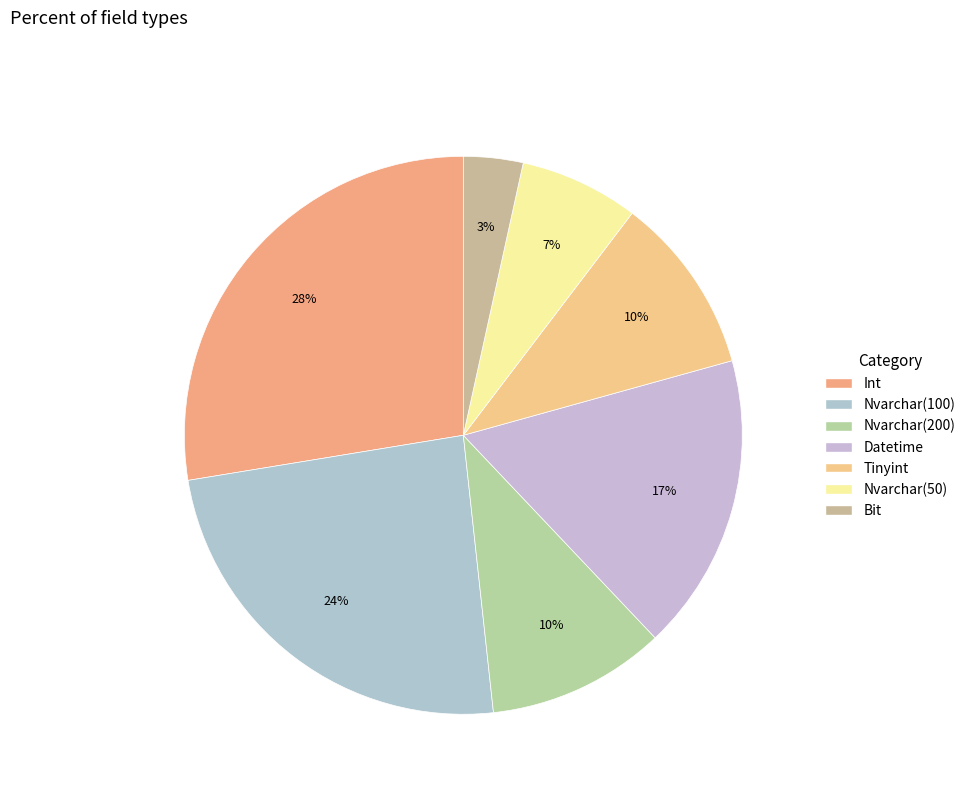

Does any single category account for the majority?

No